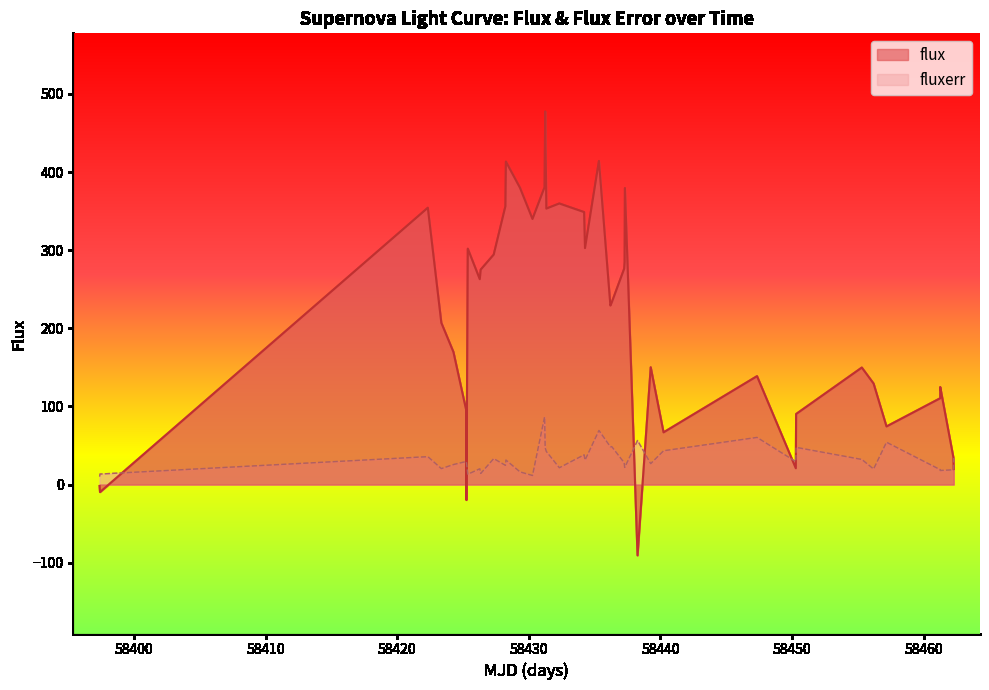

List the series in order of their peak value, lowest first.

fluxerr, flux